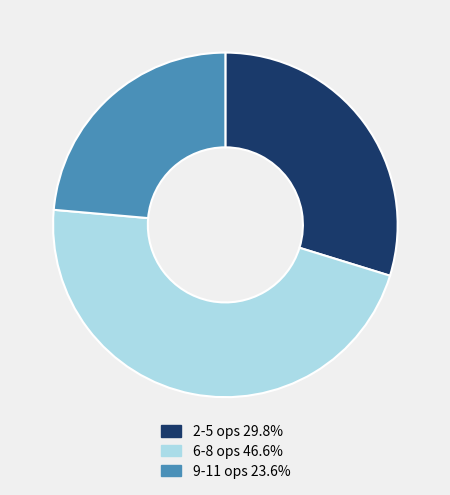

Does any single category account for the majority?

No